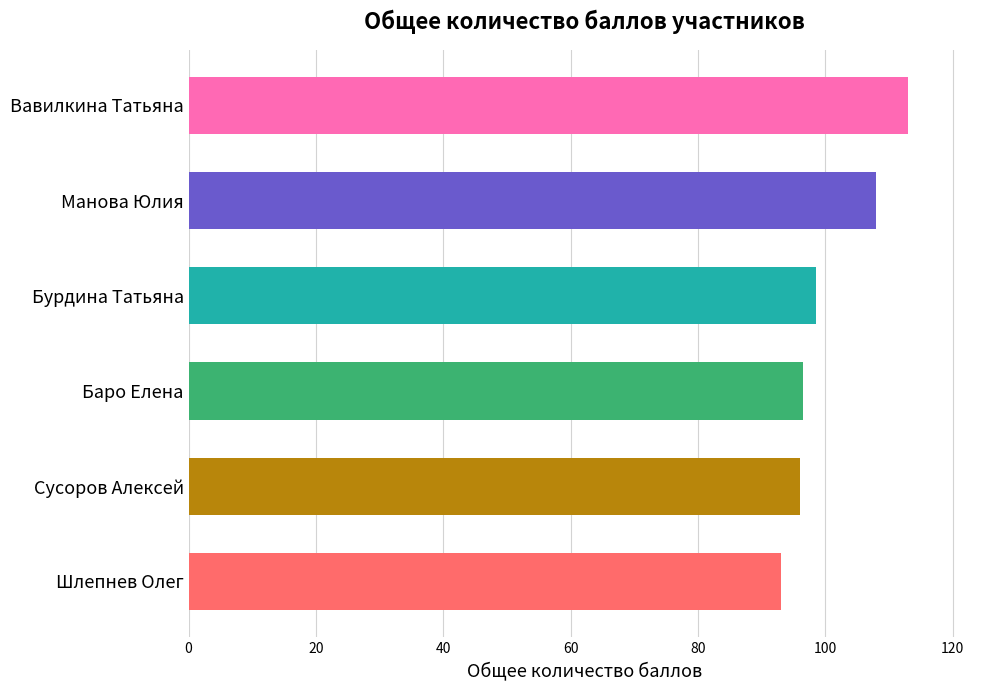

True or false: the data shows 98.5 at Бурдина Татьяна.

True